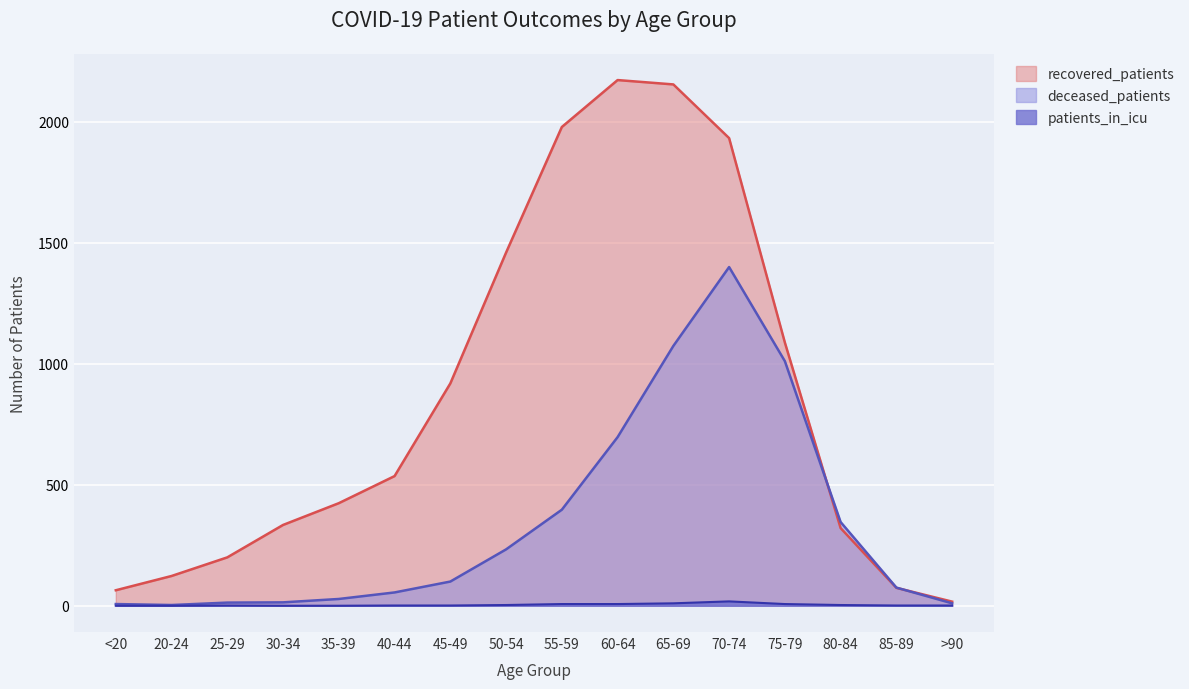

Reading right to left, extract all data points from this chart.

recovered_patients: 17	74	321	1088	1933	2155	2173	1979	1460	919	536	424	334	200	123	64
deceased_patients: 10	75	346	1011	1400	1074	697	397	233	100	55	28	14	13	3	7
patients_in_icu: 1	1	3	7	18	10	7	7	3	1	1	0	0	1	0	0